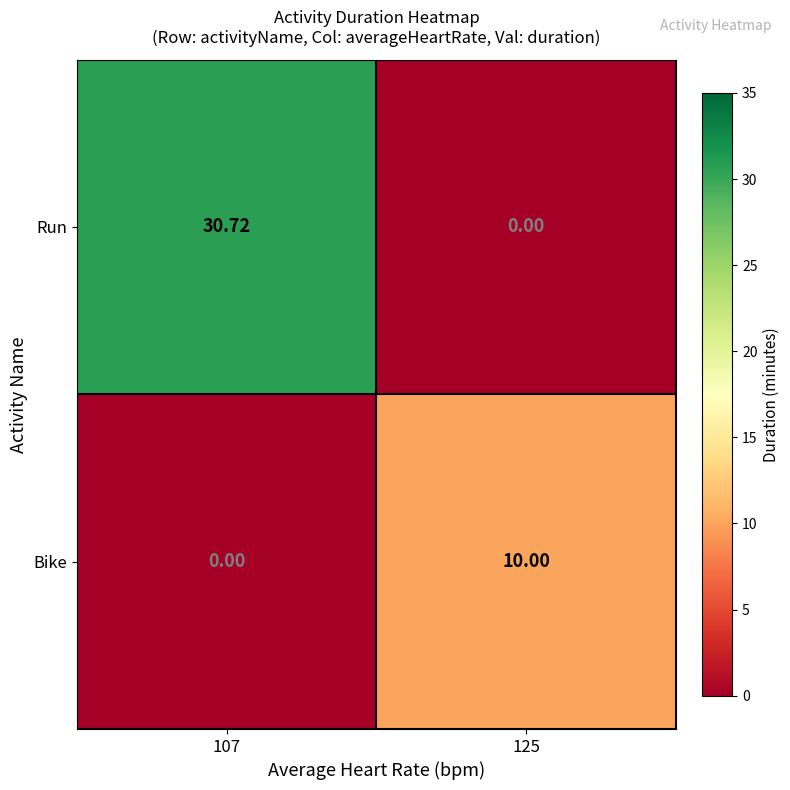

What is the spread (max minus min) of values at 125?

10.0